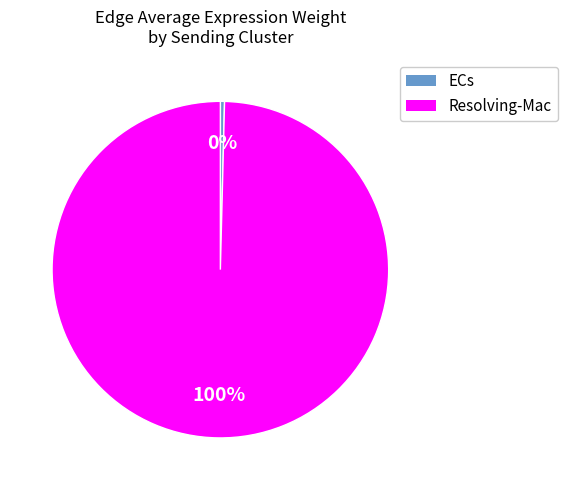

Count the number of slices in the pie.

2